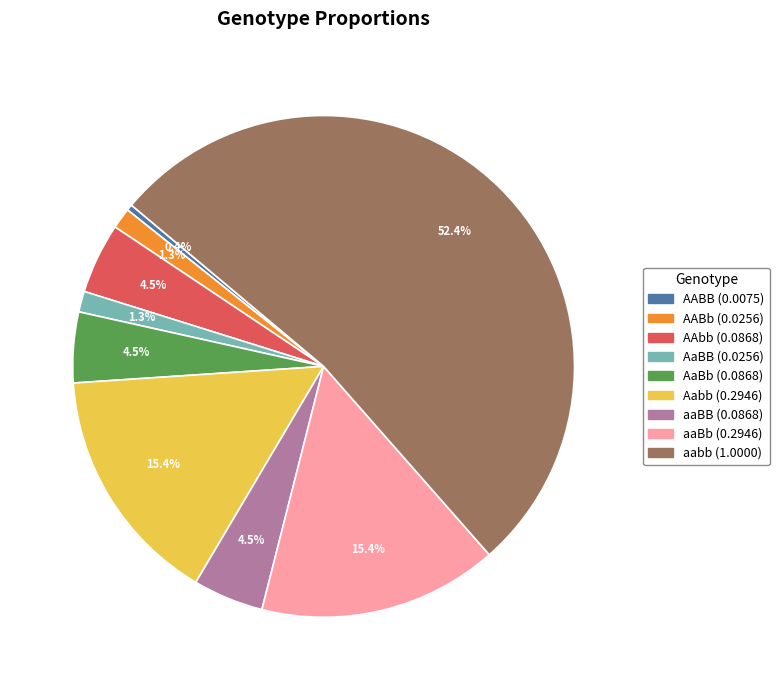

Which slice is the largest?

aabb